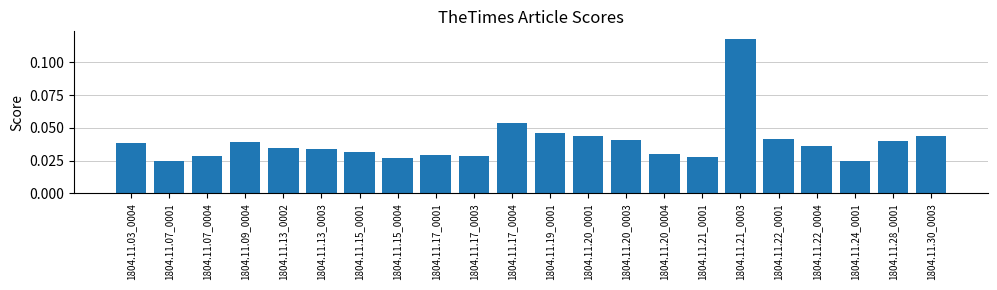

How many values are between 0 and 1?

22